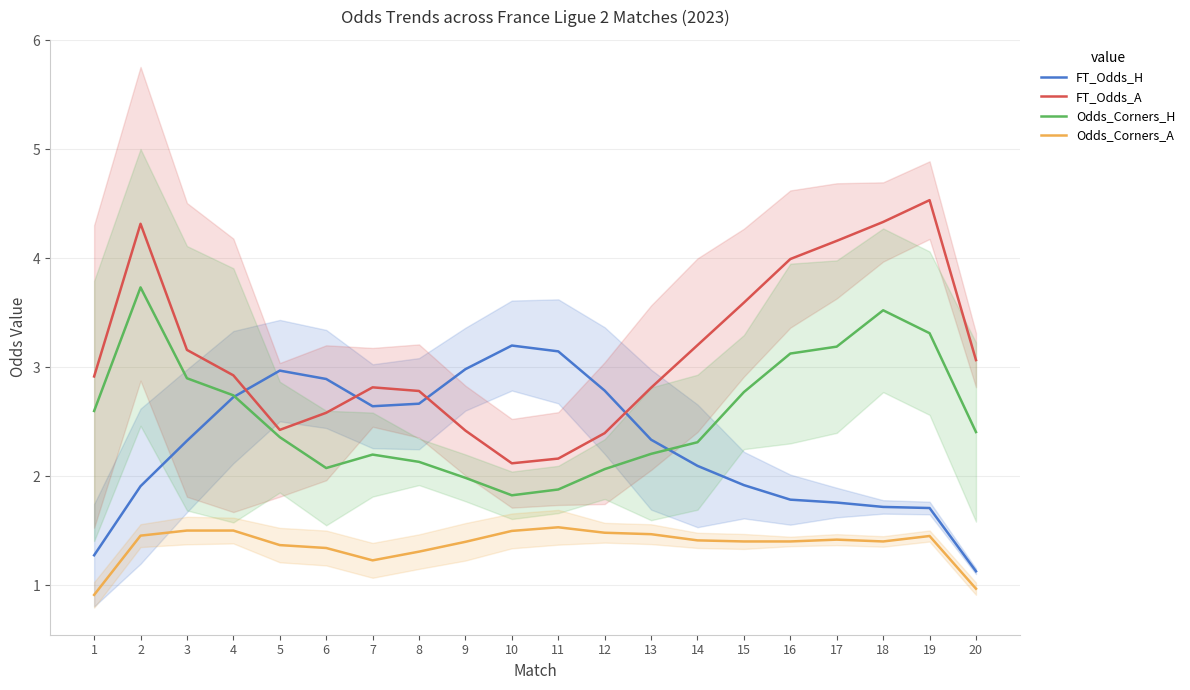

At which label does Odds_Corners_H reach its minimum?

10